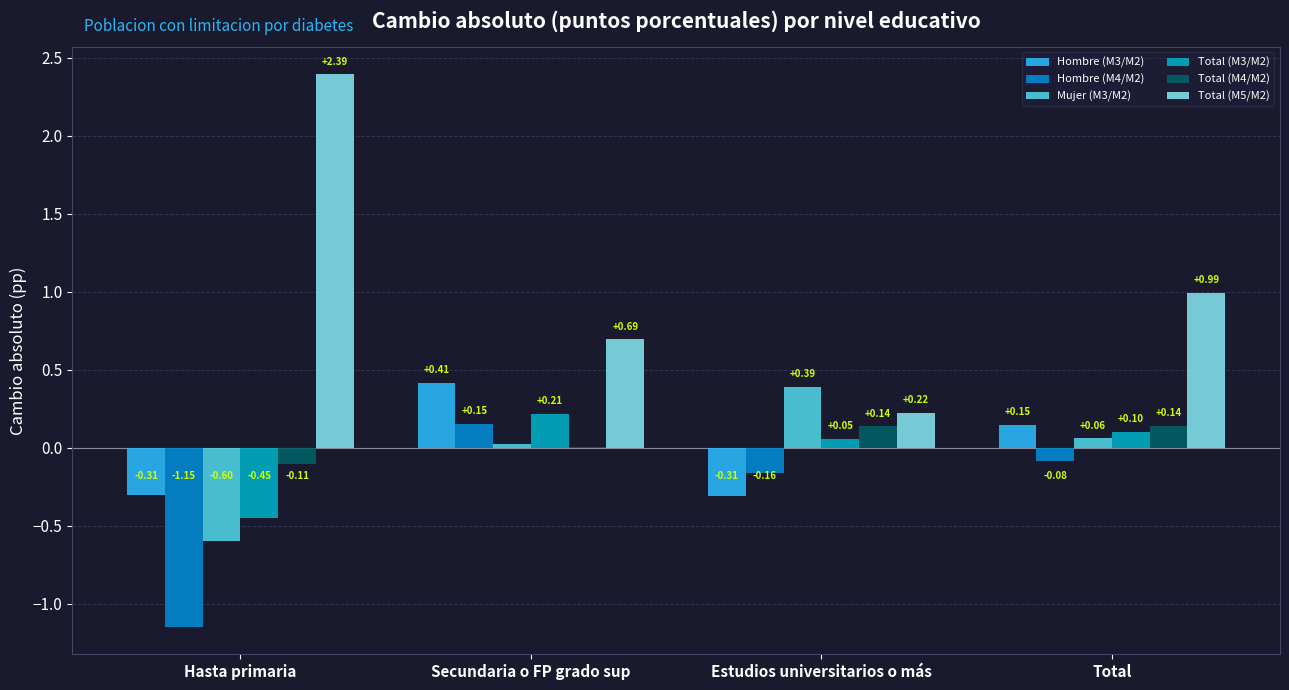

Which series has the largest range (max minus min)?

Total (M5/M2)